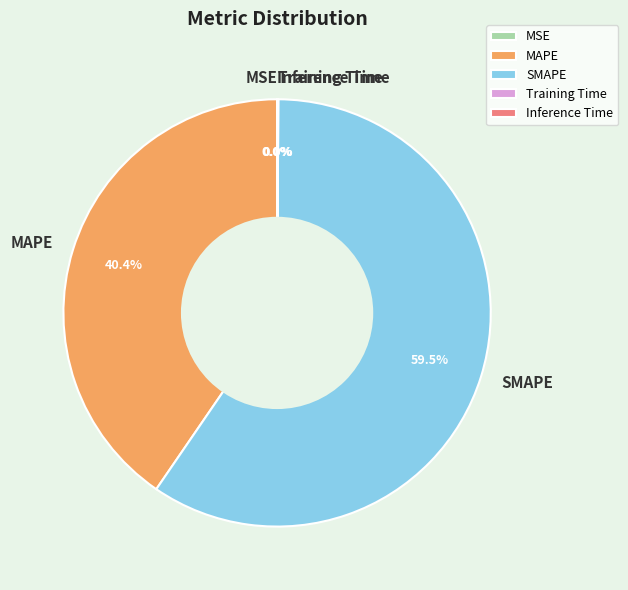

How many slices are in this pie chart?

5